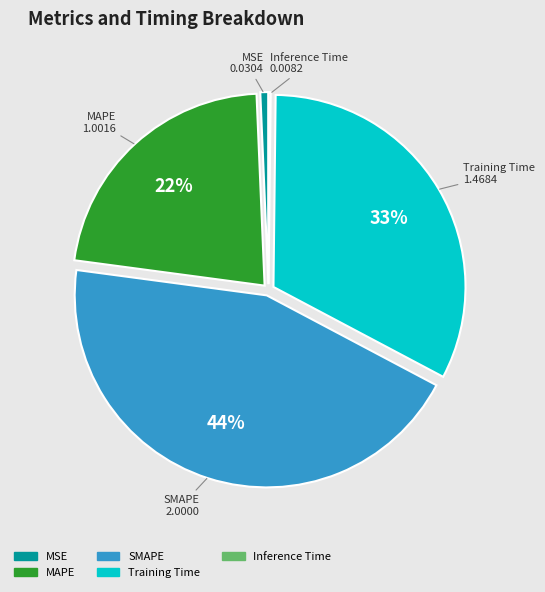

To the nearest percent, what is the difference between the largest and smallest slice percentages?

44%